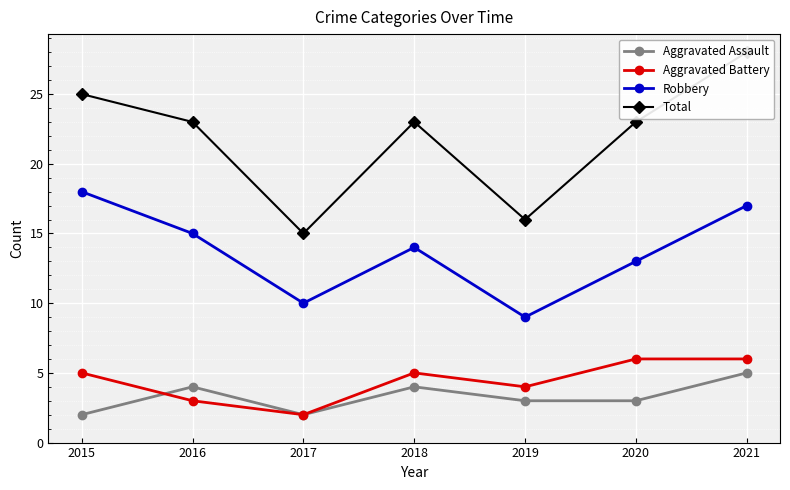

True or false: Aggravated Battery and Robbery cross at least once.

False